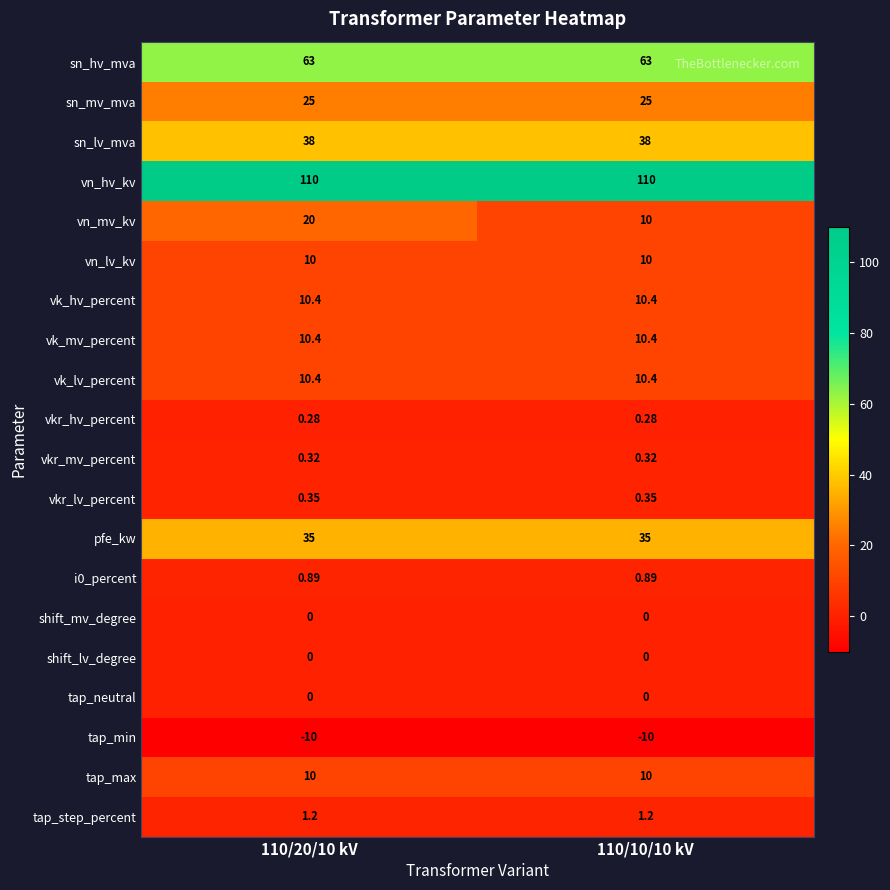

Which series has the largest total across all categories?

vn_hv_kv